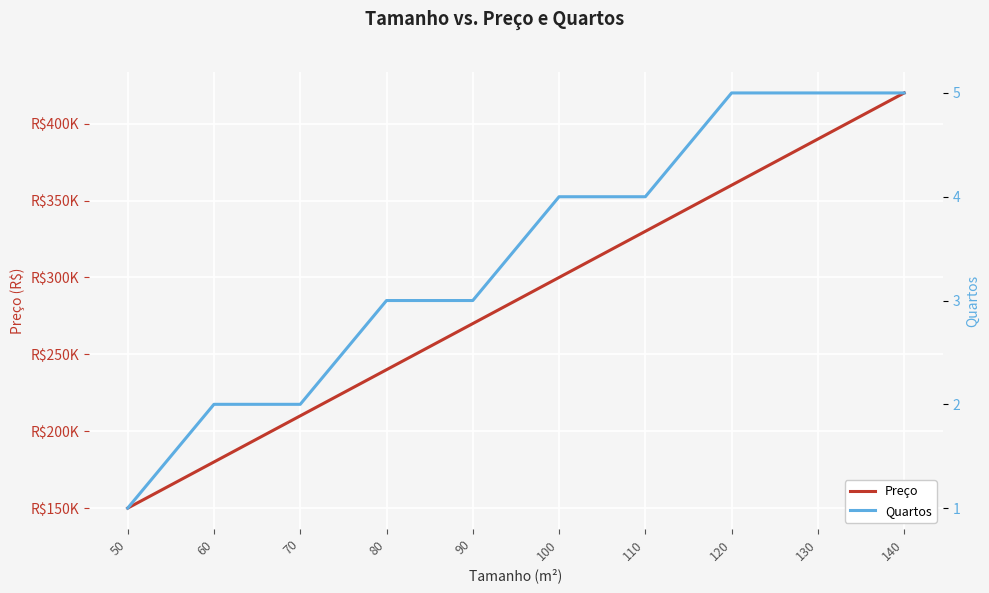

What is the average value of the Quartos series?

3